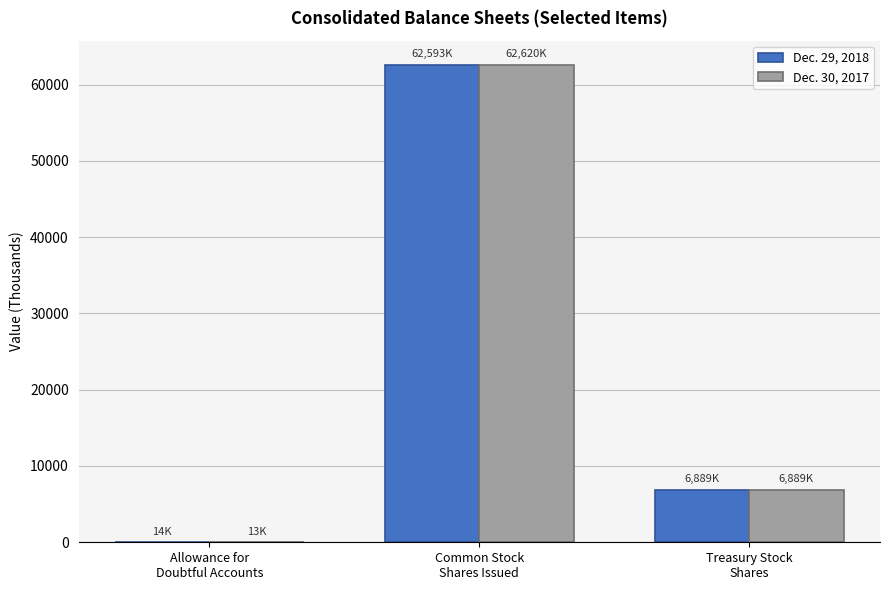

At which label does Dec. 30, 2017 first exceed 6889?

Common Stock
Shares Issued